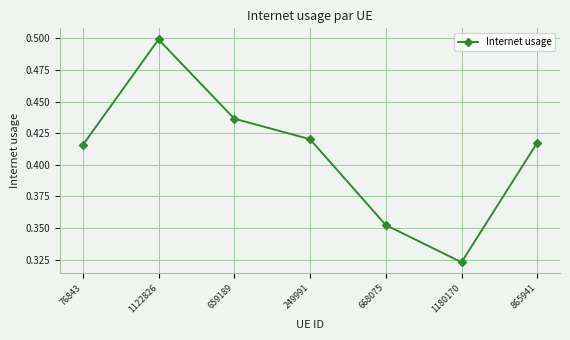

Rank the categories by value from lowest to highest.

1180170, 668075, 76843, 865941, 249991, 659189, 1122826